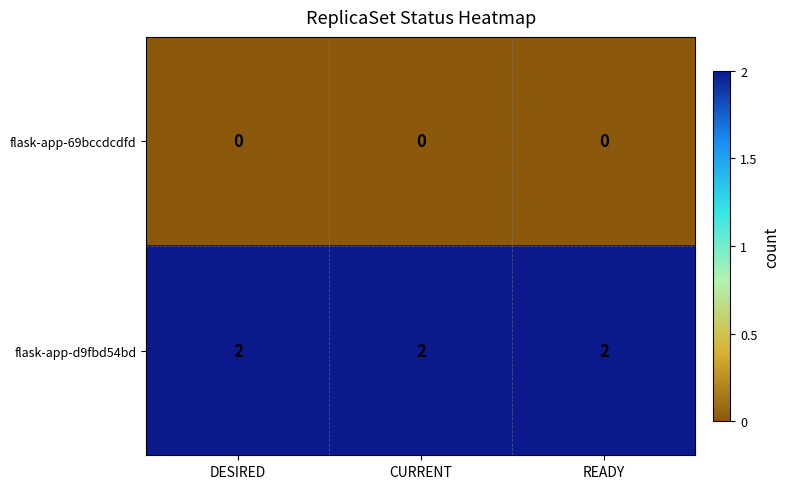

The flask-app-d9fbd54bd series shows 2 at DESIRED. True or false?

True